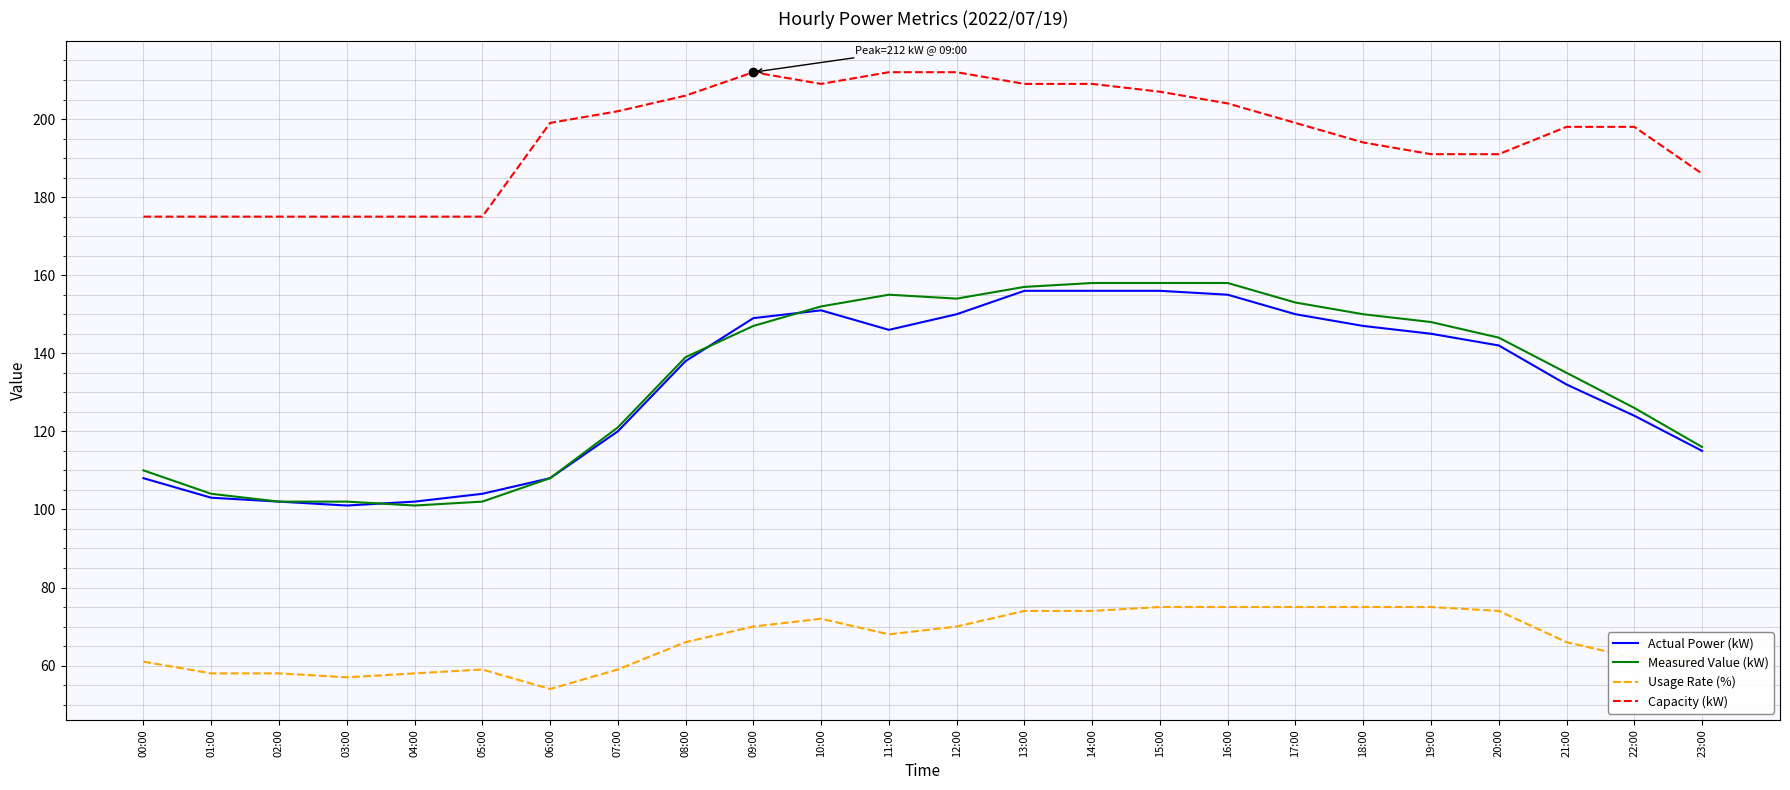

What is the average value of the Capacity (kW) series?

195